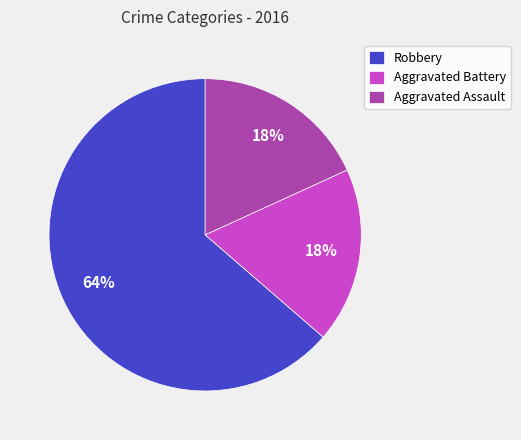

What is the largest slice in the pie chart?

Robbery